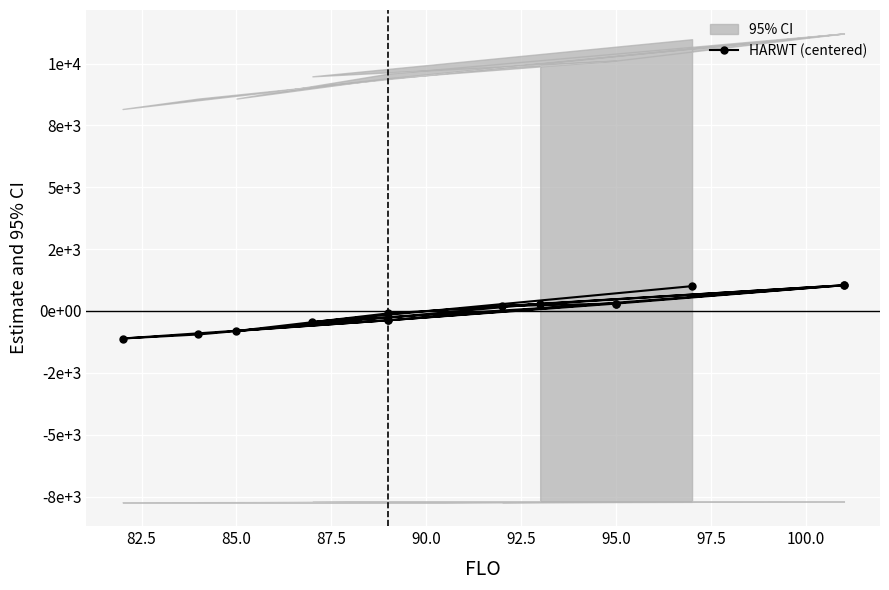

Reading left to right, extract all data points from this chart.

287.3	-949.7	-1112.7	-376.7	-809.7	-96.7	1040.3	299.3	197.3	1040.3	-376.7	299.3	-445.7	1004.3